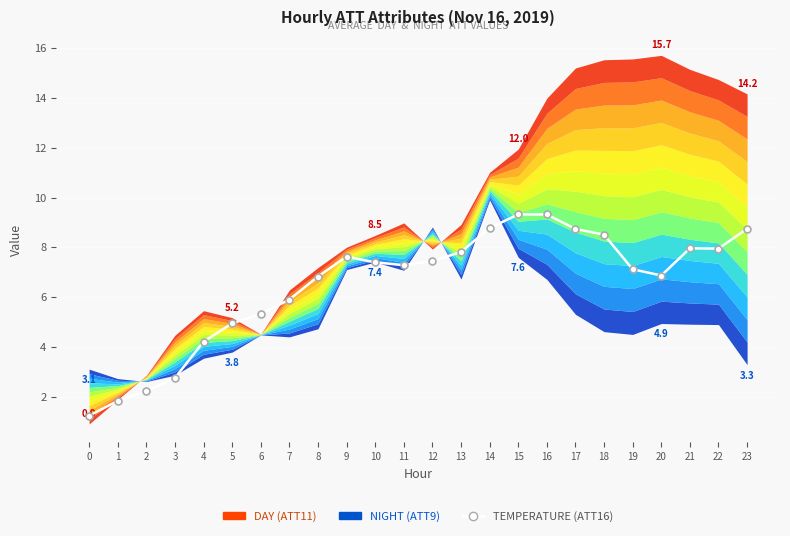

What is the greatest value displayed?

9.3